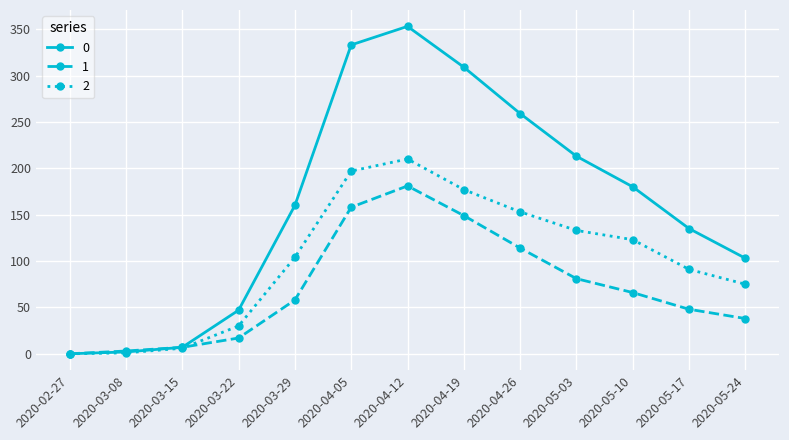

What is the difference between the maximum and minimum values in the 2 series?

210